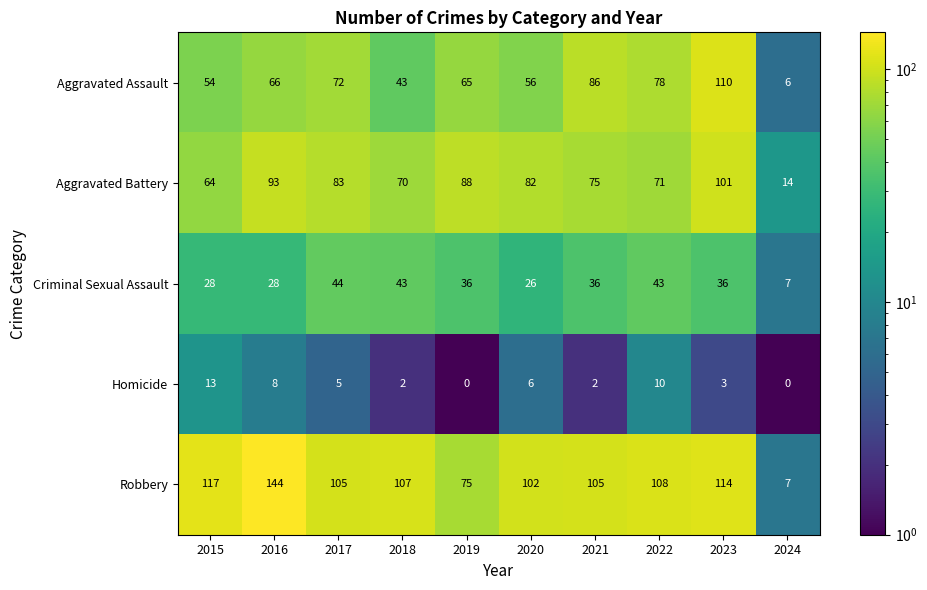

What is the total value across all series at 2017?

309